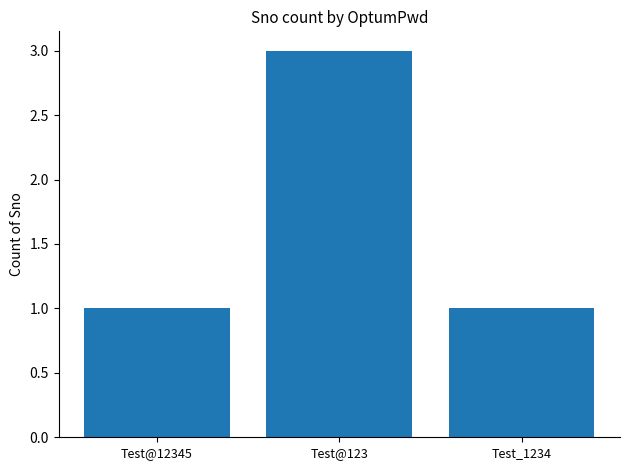

What is the difference between the values at Test_1234 and Test@123?

2